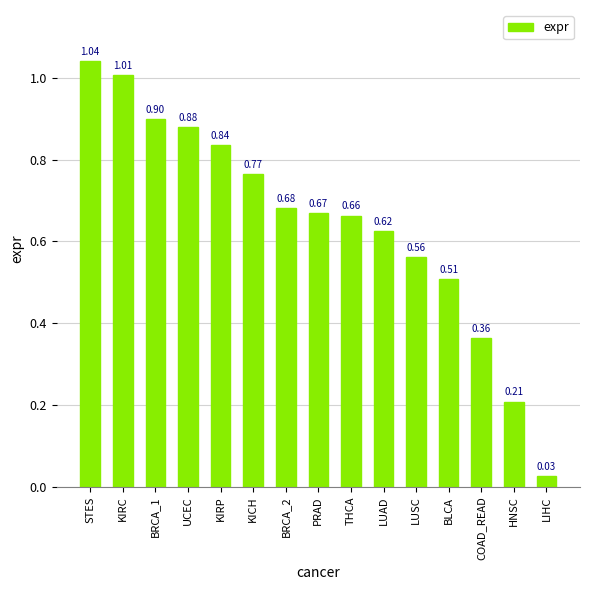

At which label is the value closest to 0?

LIHC